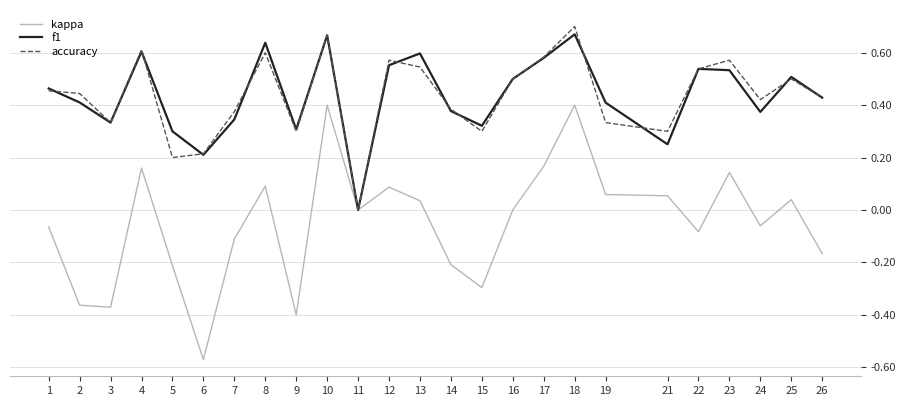

True or false: f1 and accuracy cross at least once.

True